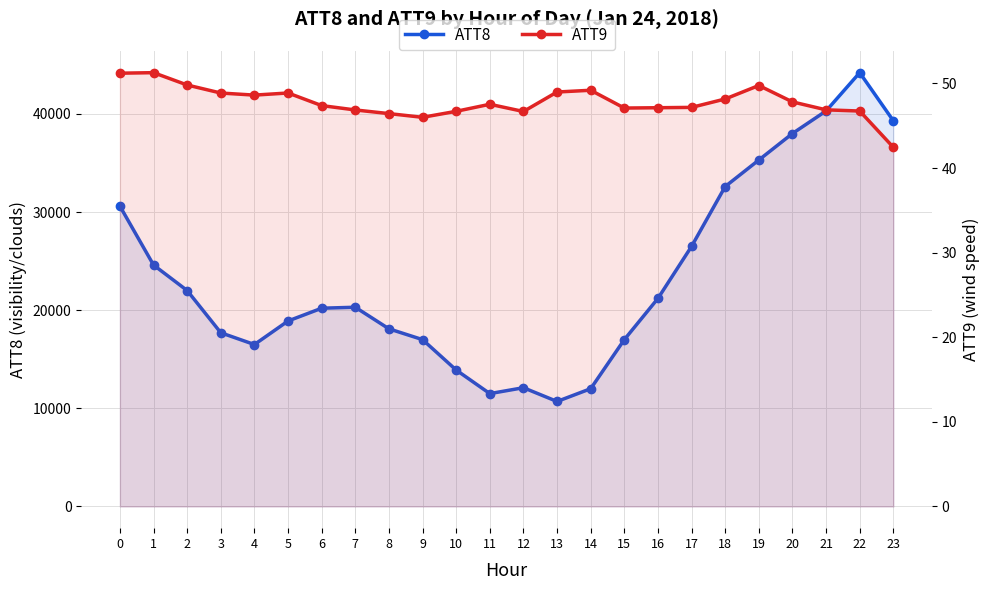

What is the total value across all series at 9?

17046.0